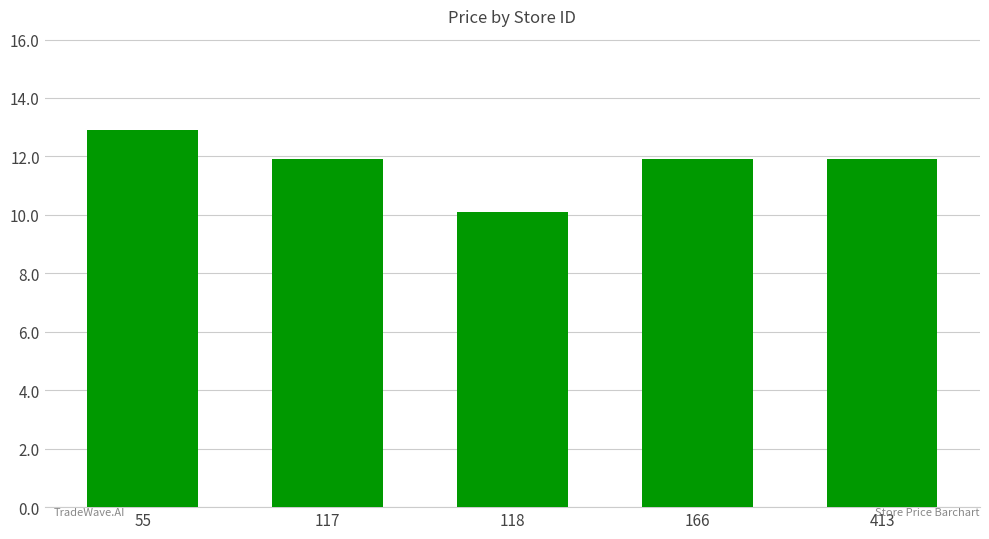

At which category does the chart reach its peak across all series?

55